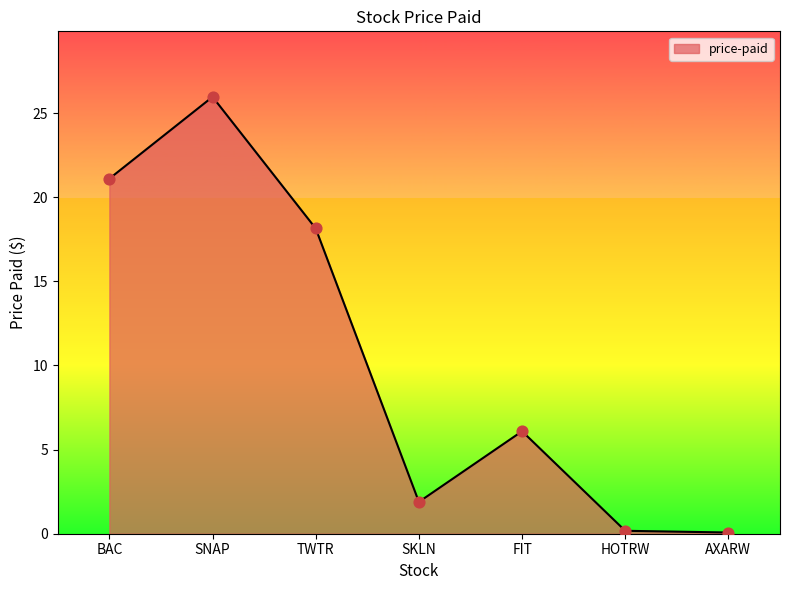

Which has a higher value, FIT or SNAP?

SNAP